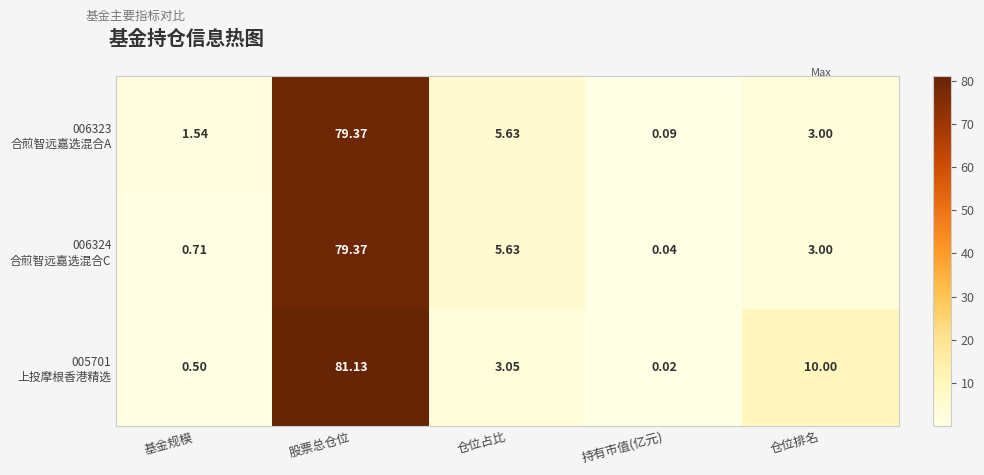

Which label corresponds to the smallest value in the chart?

持有市值(亿元)